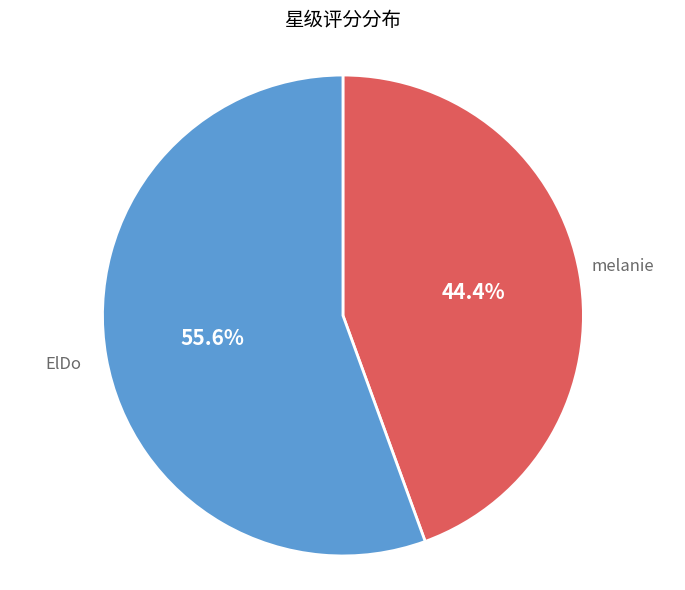

Is there any slice that represents more than half of the pie?

Yes